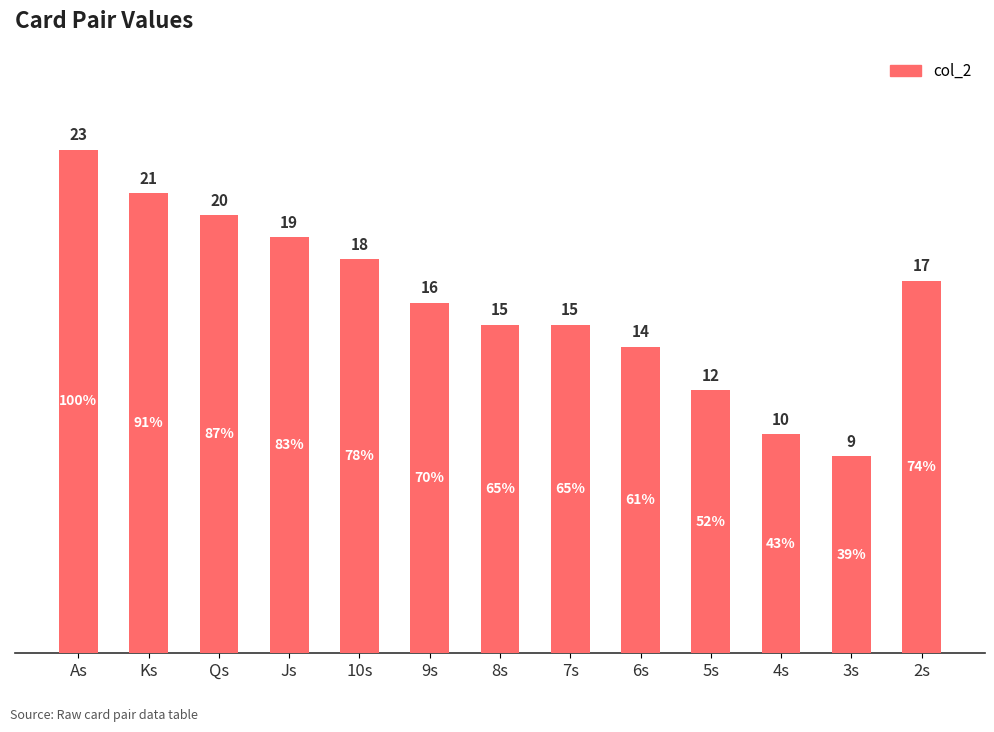

Which label corresponds to the largest value in the chart?

As